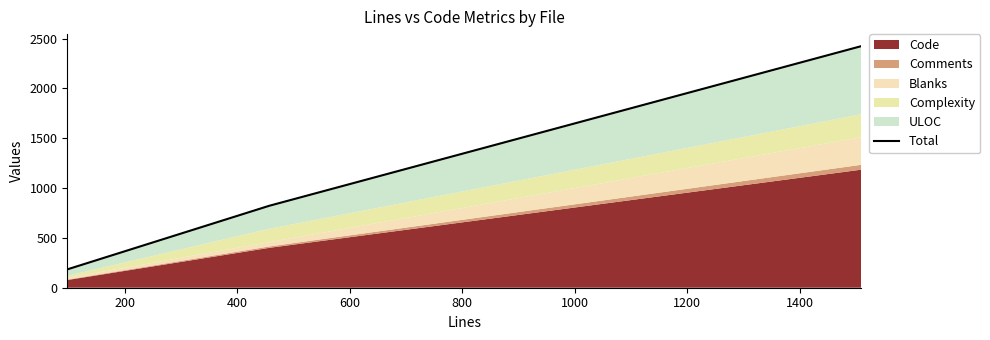

Count the values in the range 184 to 2423.

3